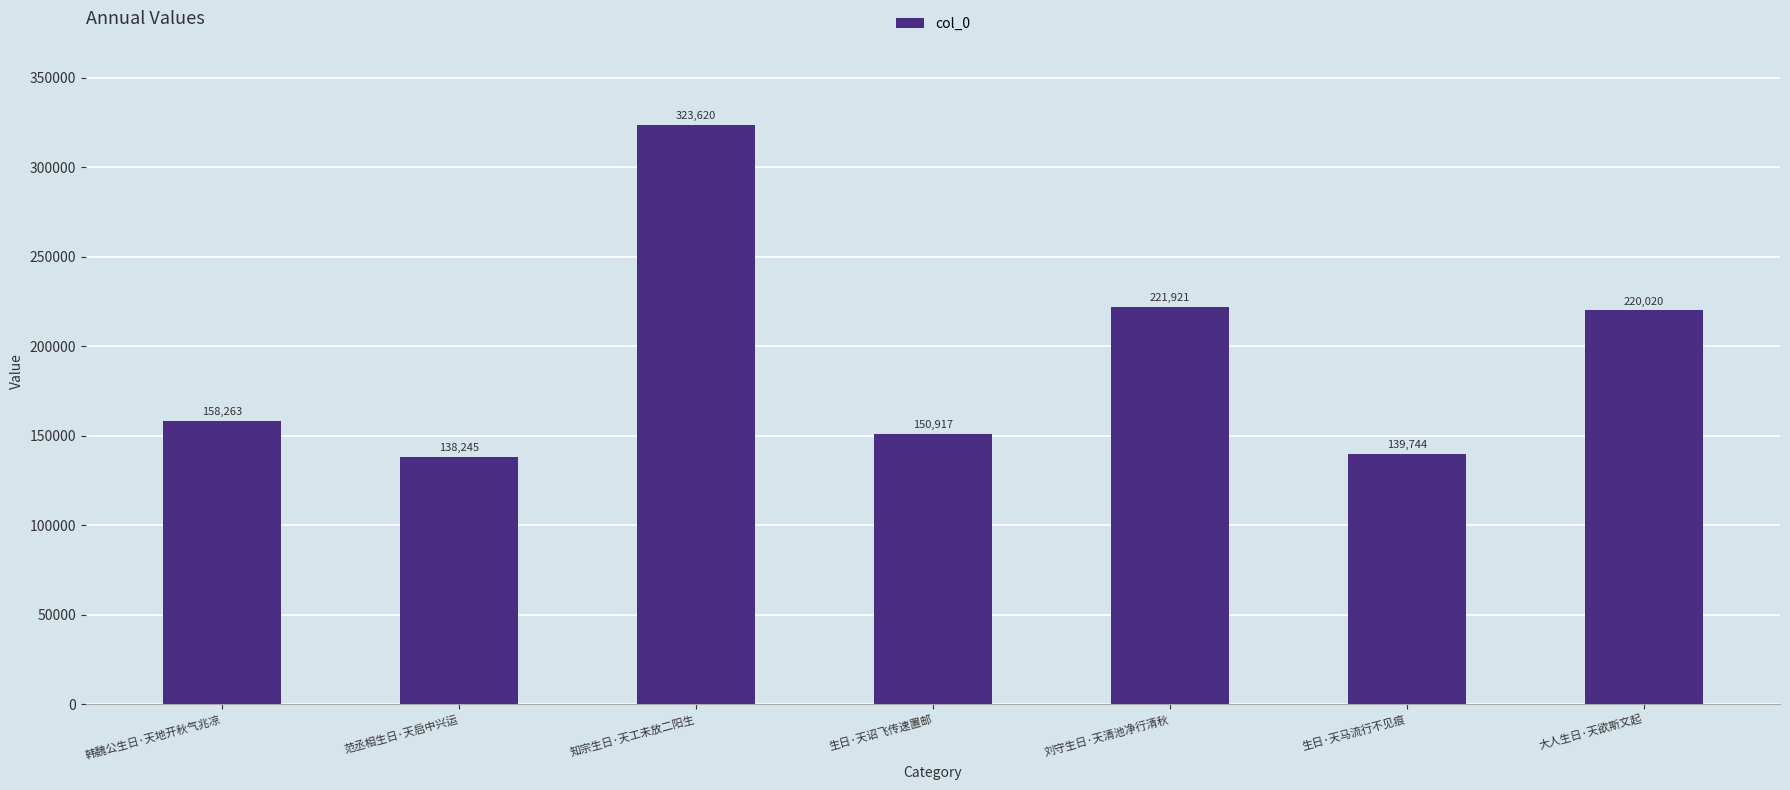

Read the value at 生日·天诏飞传速置邮.

150917